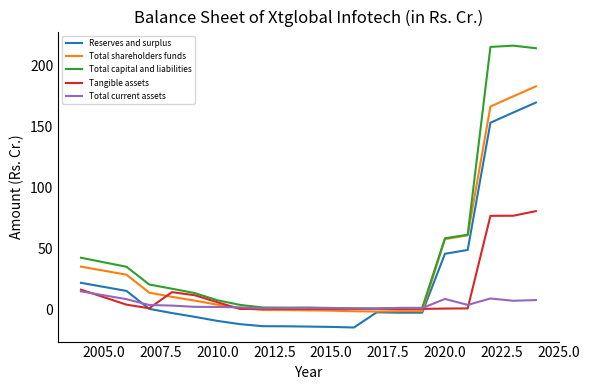

How many intersections are there between Total shareholders funds and Total current assets?

2